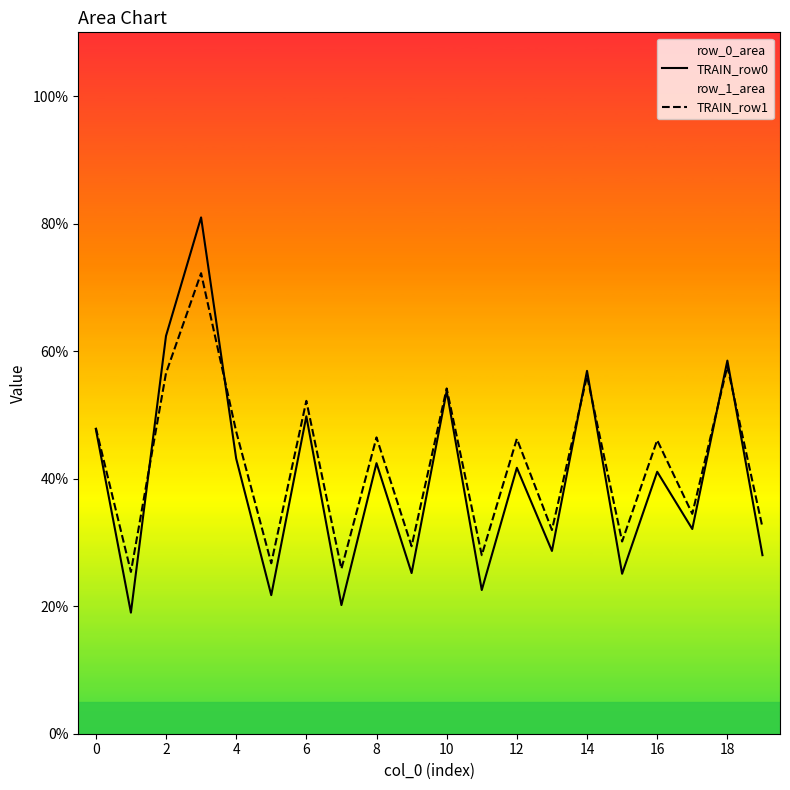

How many values in the TRAIN_row0 series exceed 41?

11